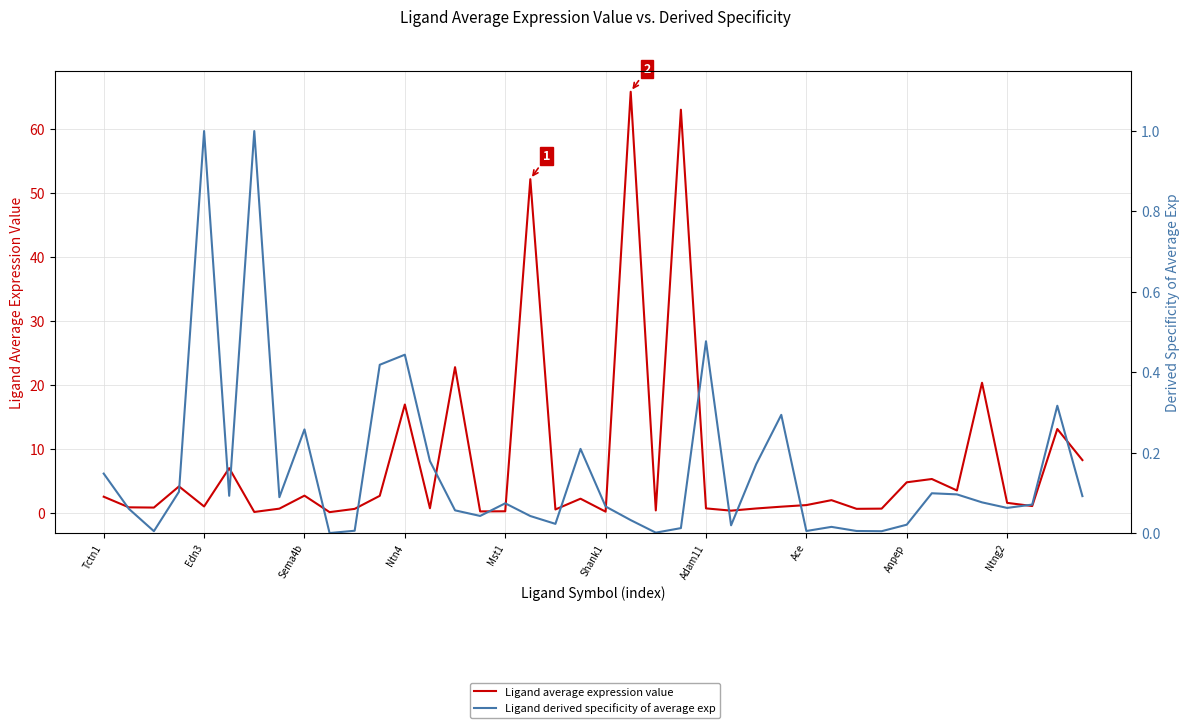

What is the maximum value shown in the chart?

65.8